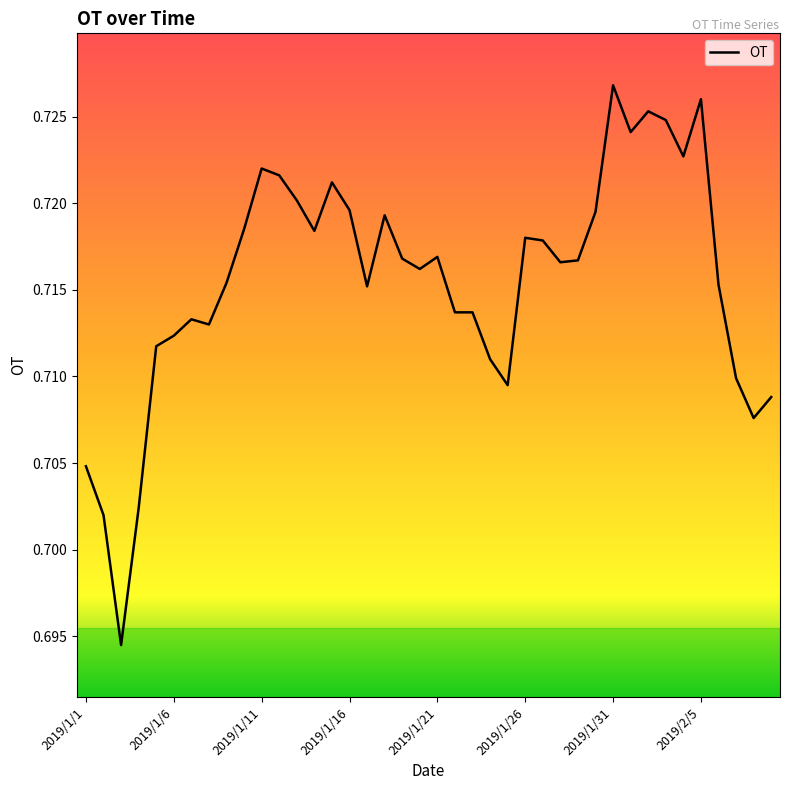

Which category has the highest value across all series?

2019/1/31